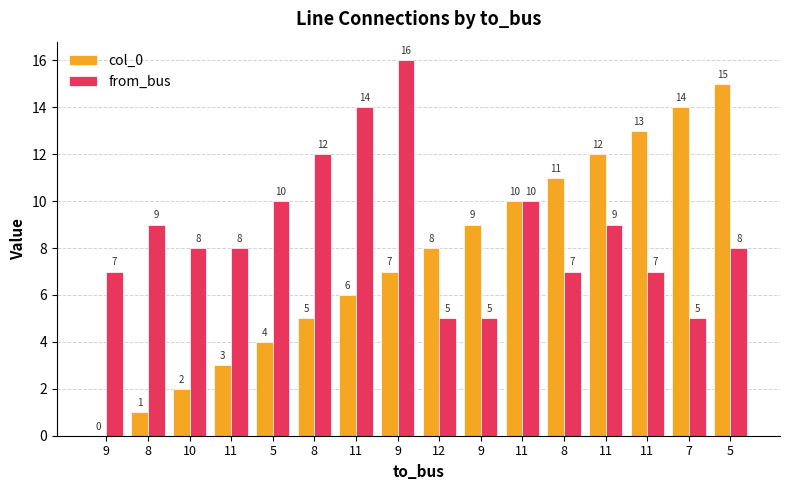

What is the maximum value shown in the chart?

16